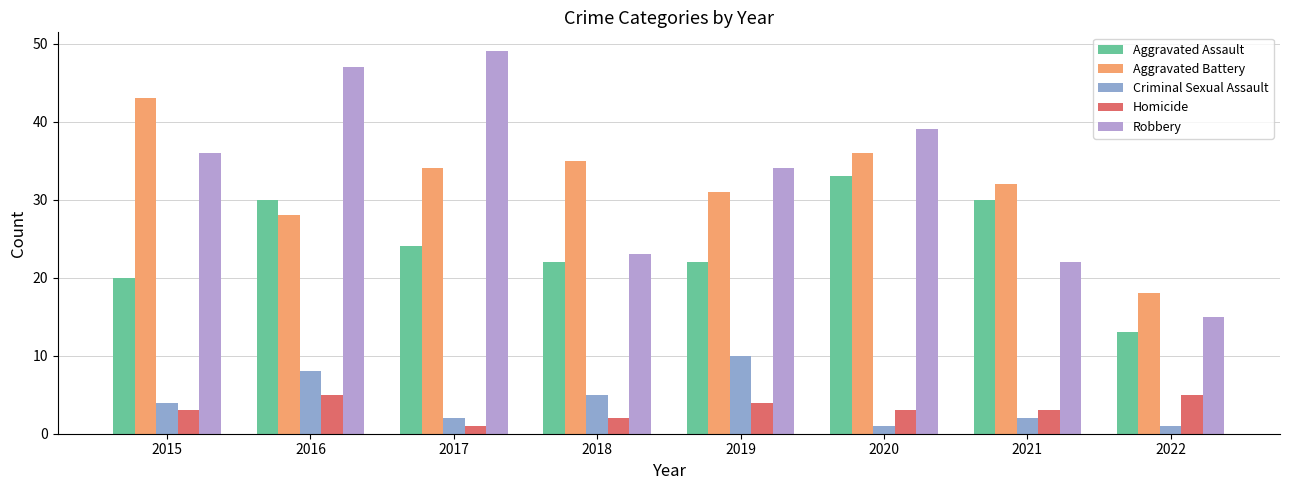

How many groups of bars are there?

8